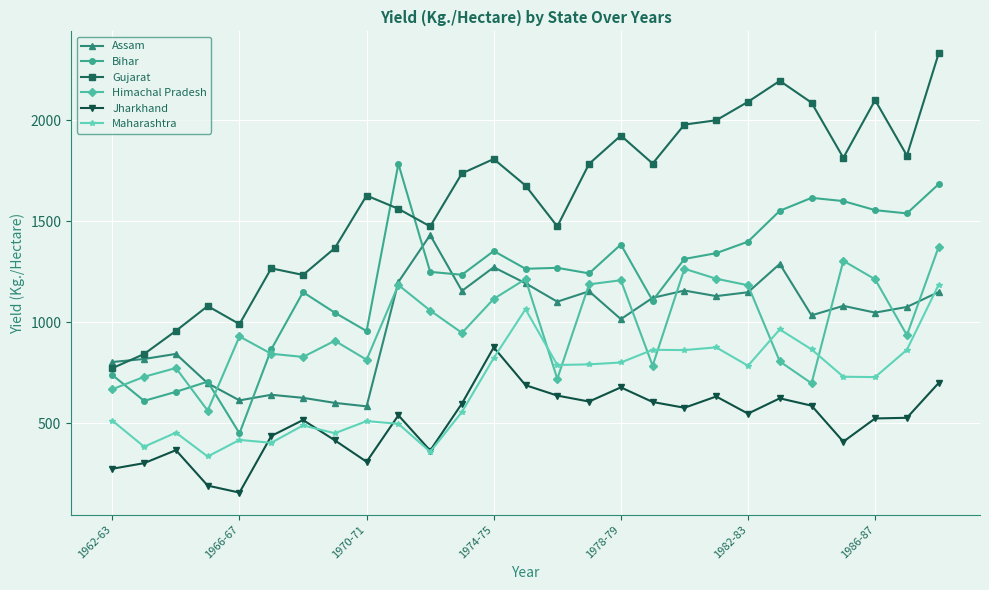

What is the greatest value displayed?

2331.2